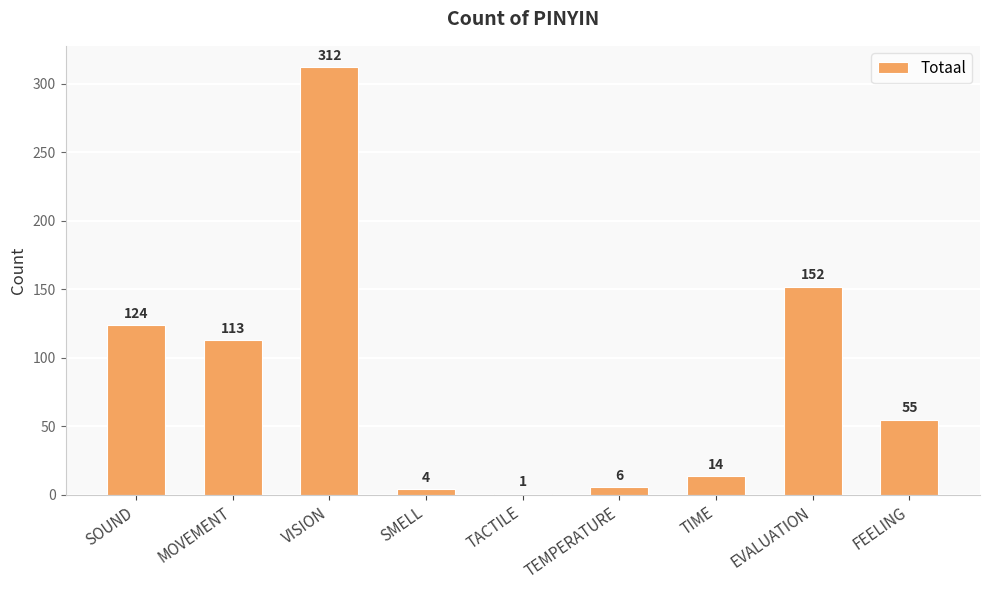

True or false: the data shows 1 at TACTILE.

True